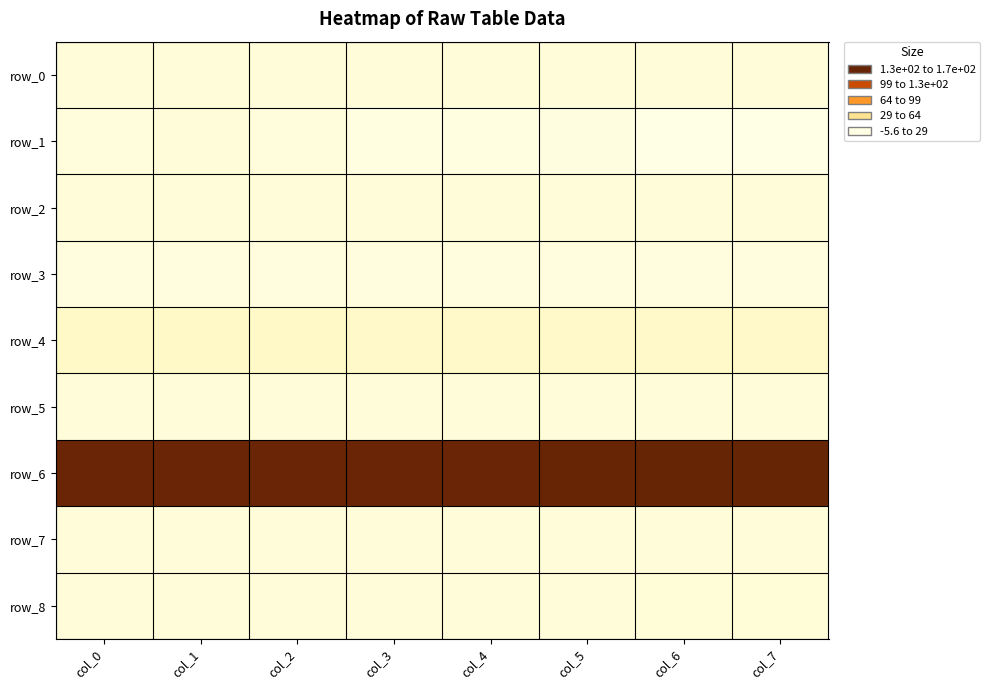

Which category has the lowest value across all series?

col_6